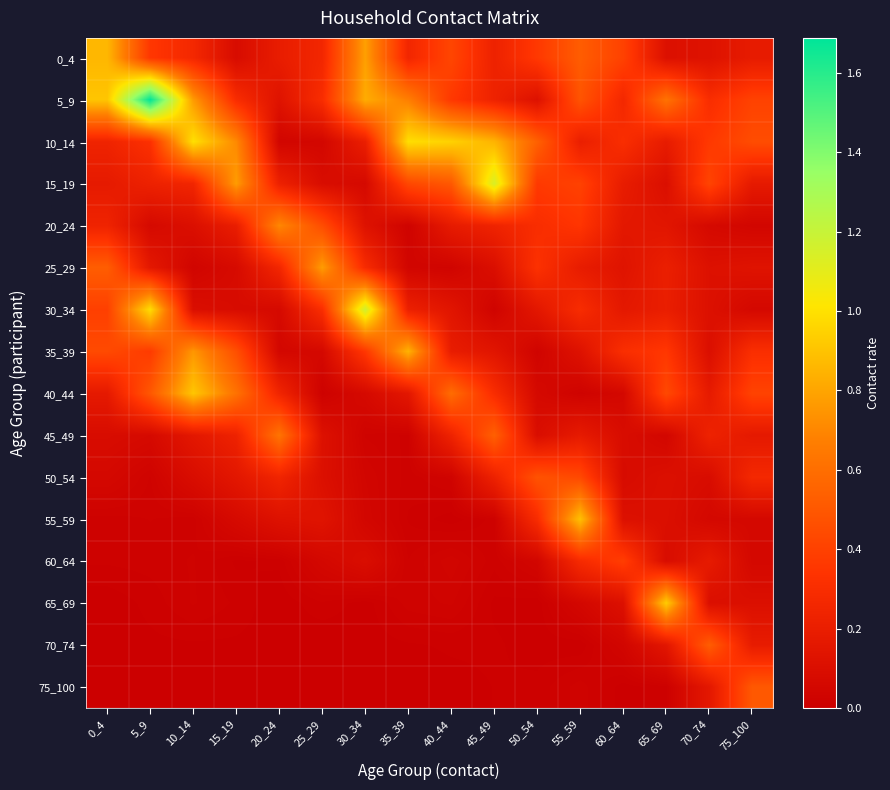

Reading left to right, list all the values displayed in this chart.

0_4: 0_4=0.9	5_9=0.4	10_14=0.3	15_19=0.1	20_24=0.2	25_29=0.3	30_34=0.8	35_39=0.3	40_44=0.4	45_49=0.2	50_54=0.4	55_59=0.5	60_64=0.4	65_69=0.1	70_74=0.1	75_100=0.2
5_9: 0_4=0.9	5_9=1.7	10_14=0.8	15_19=0.3	20_24=0.1	25_29=0.3	30_34=0.8	35_39=0.7	40_44=0.4	45_49=0.2	50_54=0.1	55_59=0.5	60_64=0.3	65_69=0.6	70_74=0.3	75_100=0.4
10_14: 0_4=0.2	5_9=0.3	10_14=1.0	15_19=0.7	20_24=0.0	25_29=0.0	30_34=0.2	35_39=1.0	40_44=0.9	45_49=0.8	50_54=0.5	55_59=0.2	60_64=0.3	65_69=0.2	70_74=0.4	75_100=0.5
15_19: 0_4=0.2	5_9=0.2	10_14=0.3	15_19=0.8	20_24=0.2	25_29=0.1	30_34=0.1	35_39=0.4	40_44=0.5	45_49=1.1	50_54=0.4	55_59=0.4	60_64=0.2	65_69=0.1	70_74=0.4	75_100=0.2
20_24: 0_4=0.2	5_9=0.1	10_14=0.1	15_19=0.2	20_24=0.7	25_29=0.5	30_34=0.1	35_39=0.0	40_44=0.2	45_49=0.2	50_54=0.3	55_59=0.3	60_64=0.2	65_69=0.1	70_74=0.1	75_100=0.0
25_29: 0_4=0.5	5_9=0.2	10_14=0.0	15_19=0.1	20_24=0.3	25_29=0.8	30_34=0.3	35_39=0.0	40_44=0.0	45_49=0.1	50_54=0.3	55_59=0.2	60_64=0.1	65_69=0.2	70_74=0.1	75_100=0.1
30_34: 0_4=0.4	5_9=1.0	10_14=0.1	15_19=0.1	20_24=0.1	25_29=0.3	30_34=1.2	35_39=0.2	40_44=0.1	45_49=0.0	50_54=0.2	55_59=0.3	60_64=0.2	65_69=0.2	70_74=0.1	75_100=0.1
35_39: 0_4=0.4	5_9=0.4	10_14=0.8	15_19=0.5	20_24=0.1	25_29=0.1	30_34=0.4	35_39=0.8	40_44=0.2	45_49=0.1	50_54=0.0	55_59=0.1	60_64=0.3	65_69=0.4	70_74=0.1	75_100=0.3
40_44: 0_4=0.2	5_9=0.5	10_14=0.9	15_19=0.6	20_24=0.2	25_29=0.0	30_34=0.1	35_39=0.2	40_44=0.6	45_49=0.3	50_54=0.1	55_59=0.0	60_64=0.1	65_69=0.4	70_74=0.2	75_100=0.4
45_49: 0_4=0.1	5_9=0.1	10_14=0.2	15_19=0.2	20_24=0.6	25_29=0.1	30_34=0.0	35_39=0.0	40_44=0.2	45_49=0.5	50_54=0.1	55_59=0.2	60_64=0.1	65_69=0.0	70_74=0.2	75_100=0.2
50_54: 0_4=0.1	5_9=0.0	10_14=0.1	15_19=0.2	20_24=0.2	25_29=0.1	30_34=0.0	35_39=0.0	40_44=0.0	45_49=0.2	50_54=0.5	55_59=0.4	60_64=0.1	65_69=0.1	70_74=0.1	75_100=0.3
55_59: 0_4=0.0	5_9=0.0	10_14=0.0	15_19=0.1	20_24=0.1	25_29=0.1	30_34=0.0	35_39=0.0	40_44=0.0	45_49=0.0	50_54=0.3	55_59=0.9	60_64=0.1	65_69=0.1	70_74=0.1	75_100=0.1
60_64: 0_4=0.0	5_9=0.0	10_14=0.0	15_19=0.0	20_24=0.0	25_29=0.1	30_34=0.1	35_39=0.0	40_44=0.0	45_49=0.0	50_54=0.0	55_59=0.3	60_64=0.4	65_69=0.1	70_74=0.2	75_100=0.1
65_69: 0_4=0.0	5_9=0.0	10_14=0.0	15_19=0.0	20_24=0.0	25_29=0.0	30_34=0.0	35_39=0.0	40_44=0.0	45_49=0.0	50_54=0.0	55_59=0.1	60_64=0.1	65_69=0.9	70_74=0.1	75_100=0.1
70_74: 0_4=0.0	5_9=0.0	10_14=0.0	15_19=0.0	20_24=0.0	25_29=0.0	30_34=0.0	35_39=0.0	40_44=0.0	45_49=0.0	50_54=0.0	55_59=0.0	60_64=0.0	65_69=0.1	70_74=0.5	75_100=0.2
75_100: 0_4=0.0	5_9=0.0	10_14=0.0	15_19=0.0	20_24=0.0	25_29=0.0	30_34=0.0	35_39=0.0	40_44=0.0	45_49=0.0	50_54=0.0	55_59=0.0	60_64=0.0	65_69=0.0	70_74=0.2	75_100=0.5